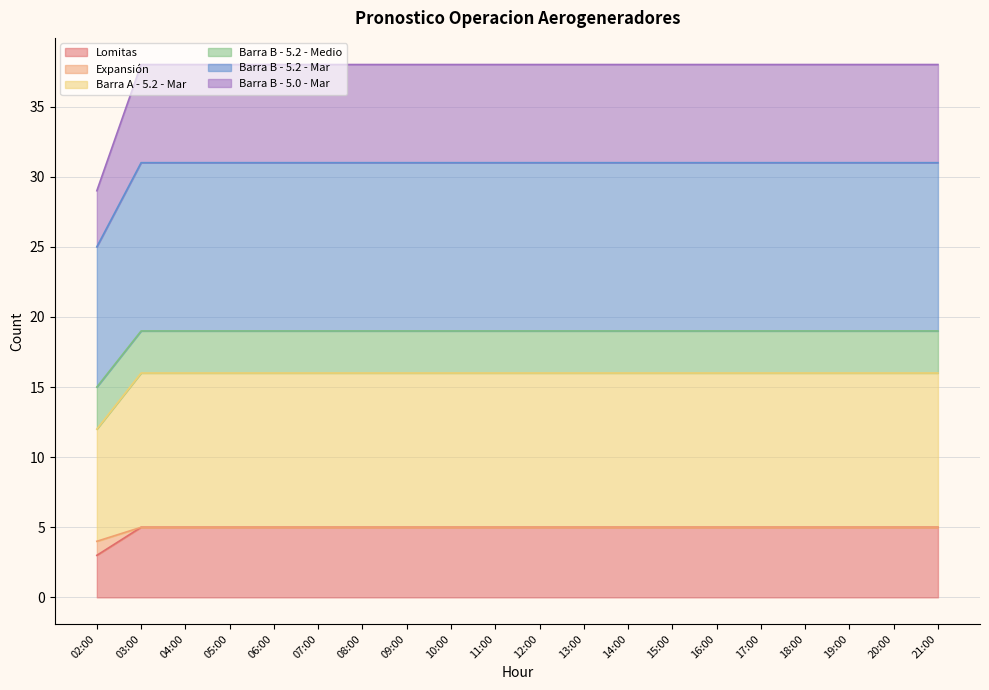

What is the lowest value of the Lomitas series?

3